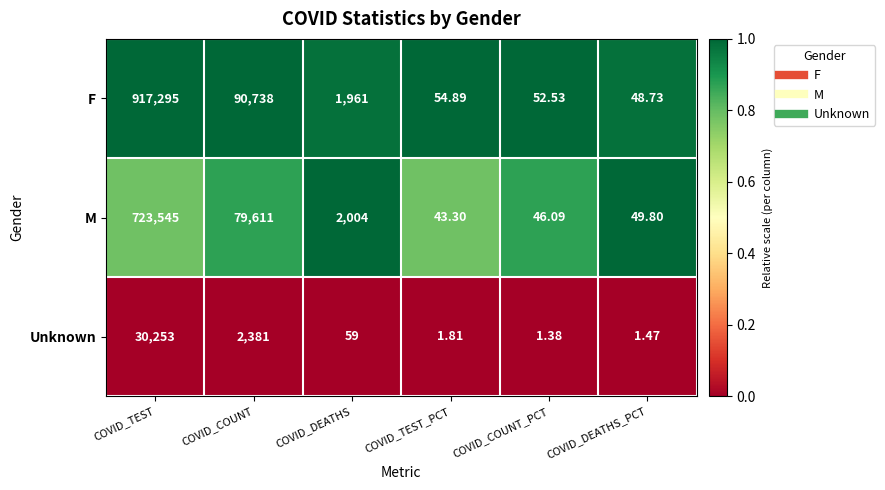

Is the value of F at COVID_COUNT_PCT greater than the value of M at COVID_DEATHS?

No